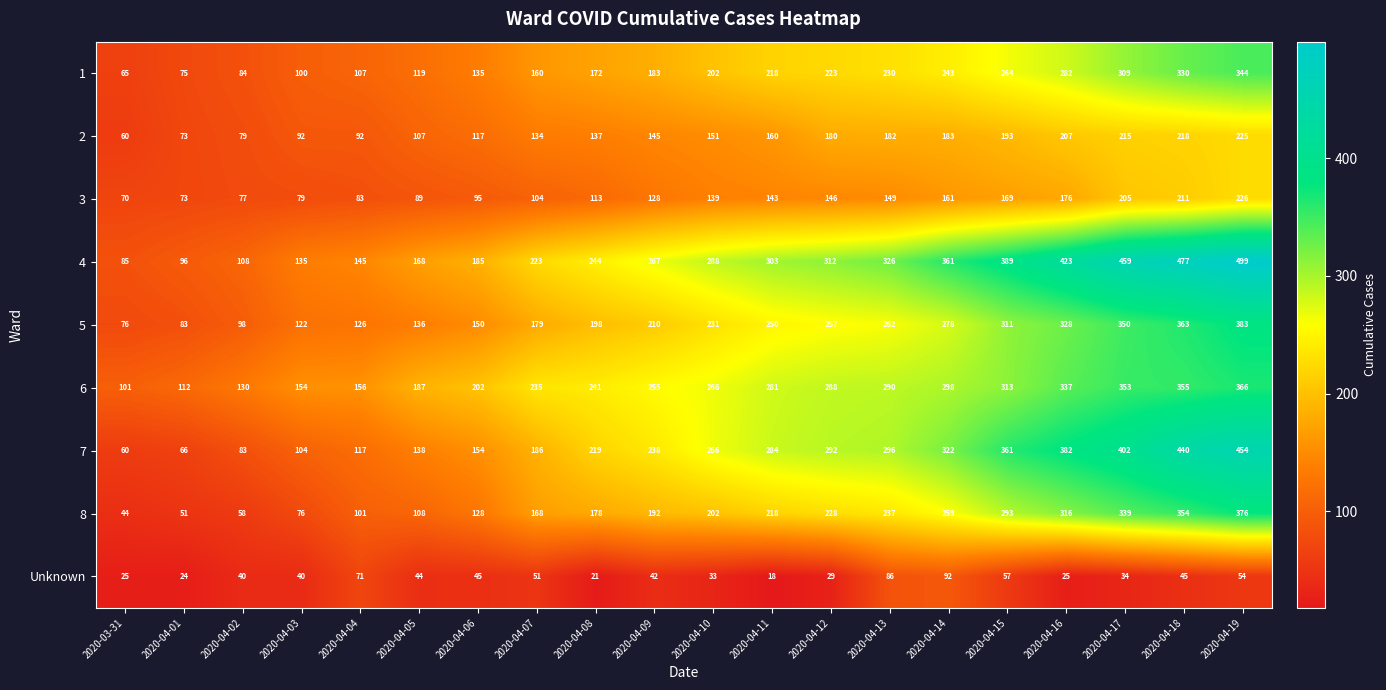

What value does the 2 series have at 2020-04-05, to the nearest 5?

105